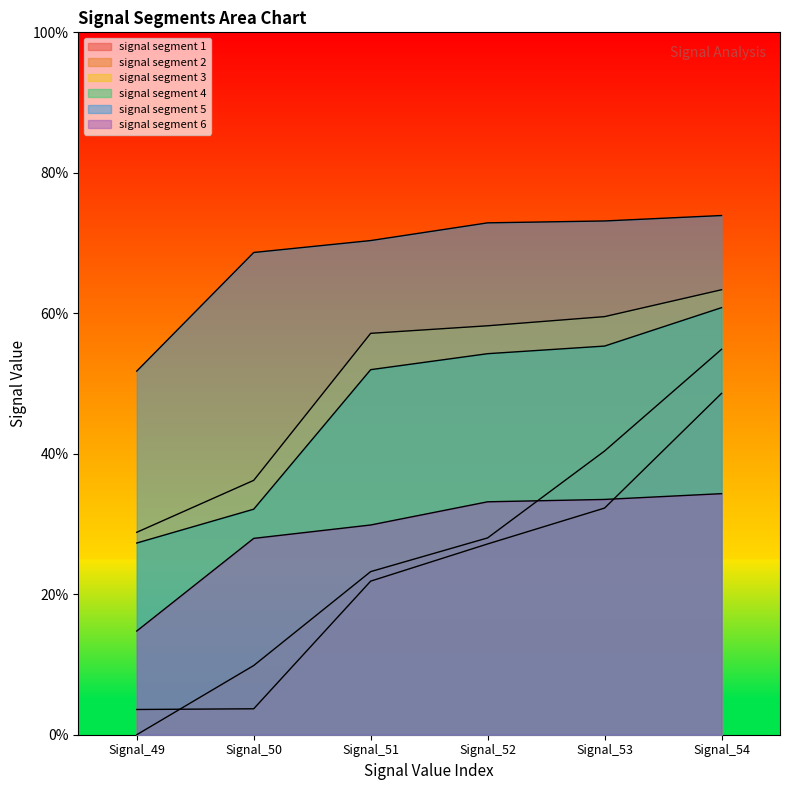

True or false: signal segment 6 has a value of 0.3 at Signal_50.

True